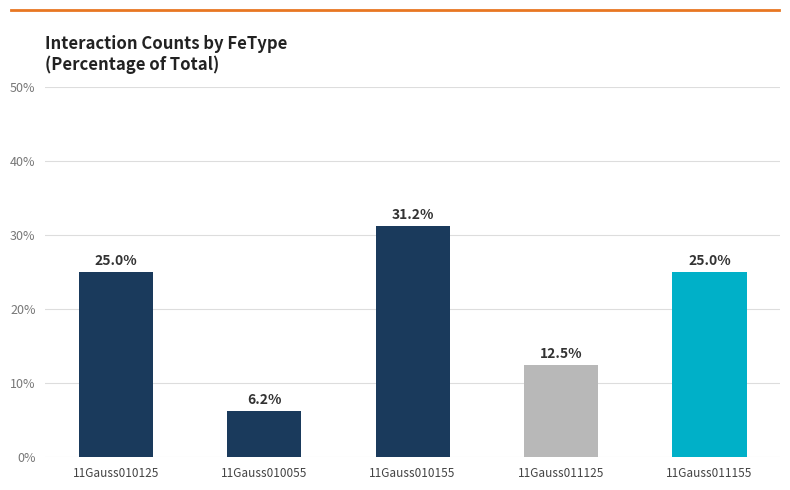

True or false: the data shows 38.1 at 11Gauss010125.

False